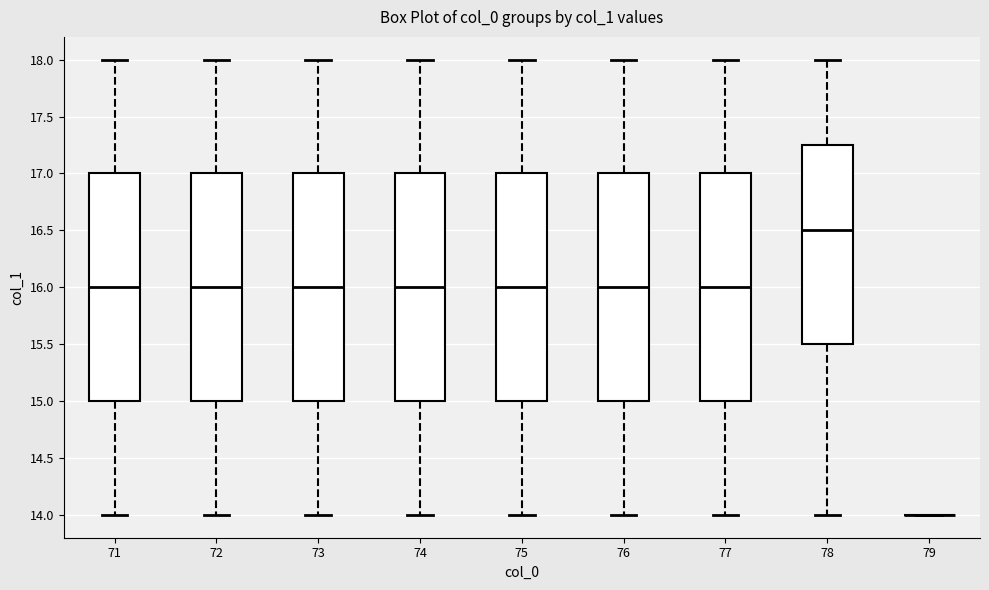

Reading left to right, read every box against the y-axis: the position of its median line, the range the box covers, and the ends of its whiskers. The values are not printed on the chart, so give them approximately, as read against the axis.

71: median 16.00, box 15.00 to 17.00, whiskers 14.00 to 18.00
72: median 16.00, box 15.00 to 17.00, whiskers 14.00 to 18.00
73: median 16.00, box 15.00 to 17.00, whiskers 14.00 to 18.00
74: median 16.00, box 15.00 to 17.00, whiskers 14.00 to 18.00
75: median 16.00, box 15.00 to 17.00, whiskers 14.00 to 18.00
76: median 16.00, box 15.00 to 17.00, whiskers 14.00 to 18.00
77: median 16.00, box 15.00 to 17.00, whiskers 14.00 to 18.00
78: median 16.50, box 15.50 to 17.25, whiskers 14.00 to 18.00
79: box collapsed to a line at 14.00, whiskers 14.00 to 14.00